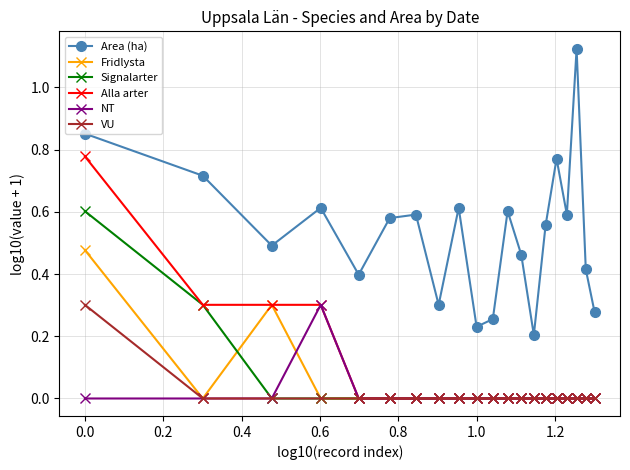

What are all the series names shown in the legend?

Area (ha), Fridlysta, Signalarter, Alla arter, NT, VU